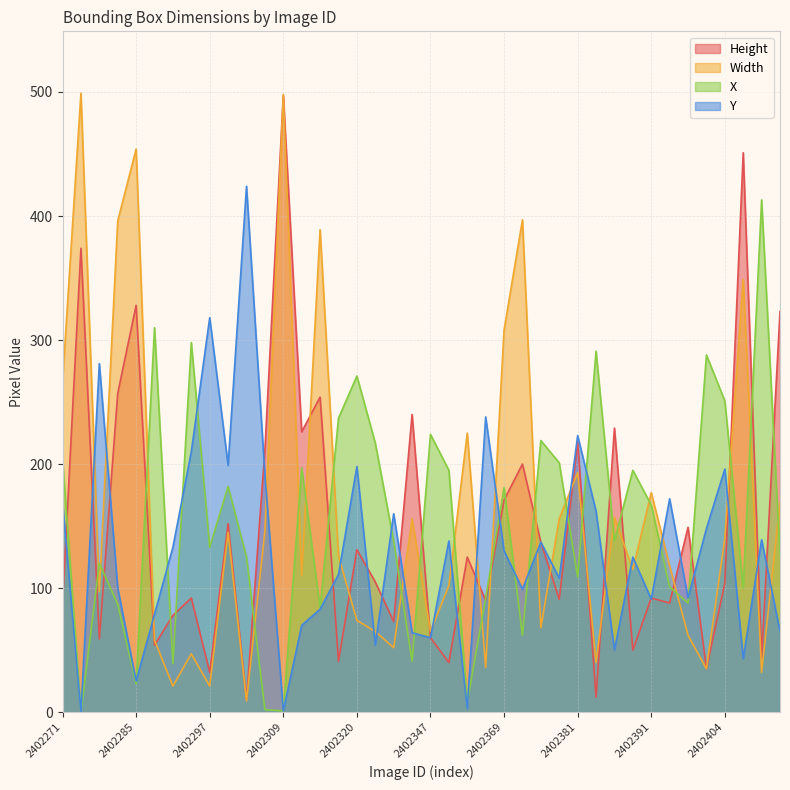

Between 2402271 and 2402404, which series saw the biggest shift?

Width